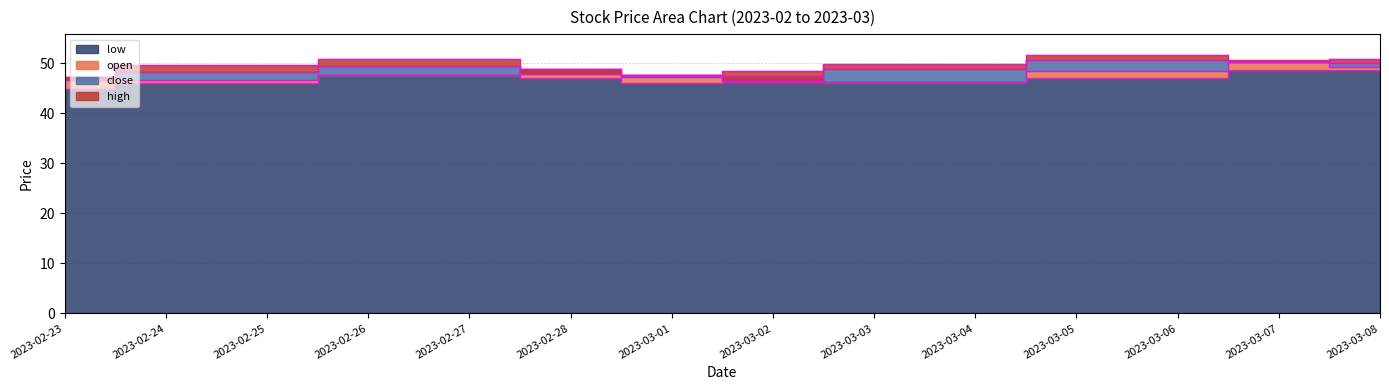

What are all the series names shown in the legend?

open, low, close, high